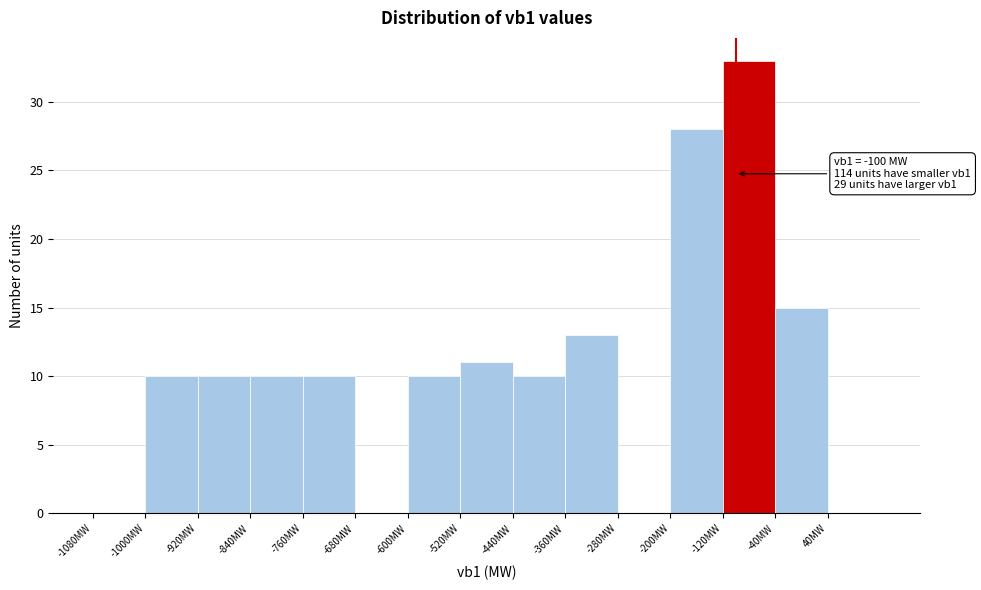

Over which range of the x-axis is the bar tallest?

-120 to -40